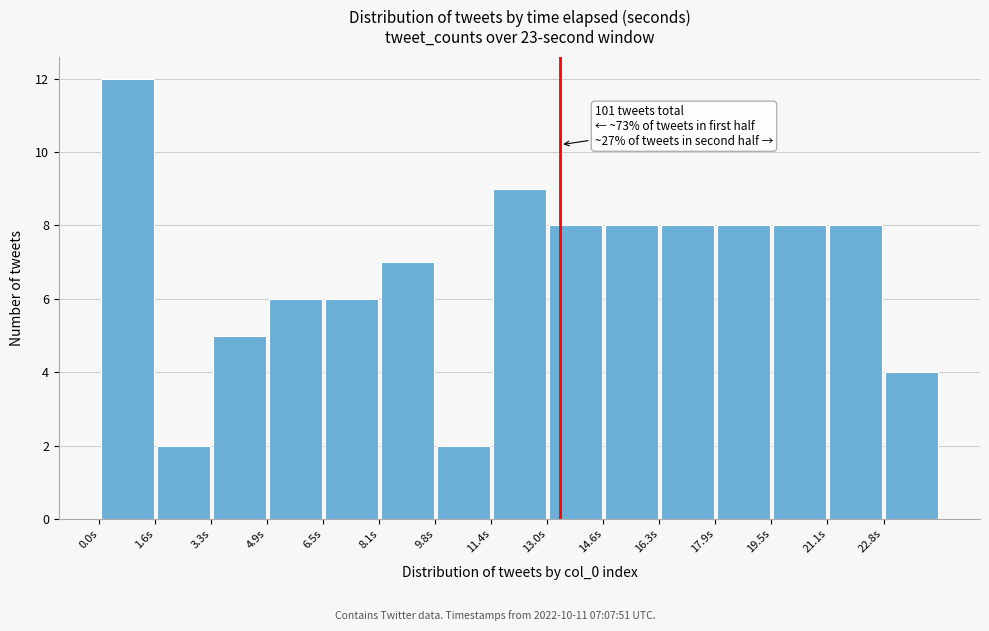

Which range on the x-axis has the tallest bar?

0.0 to 1.6